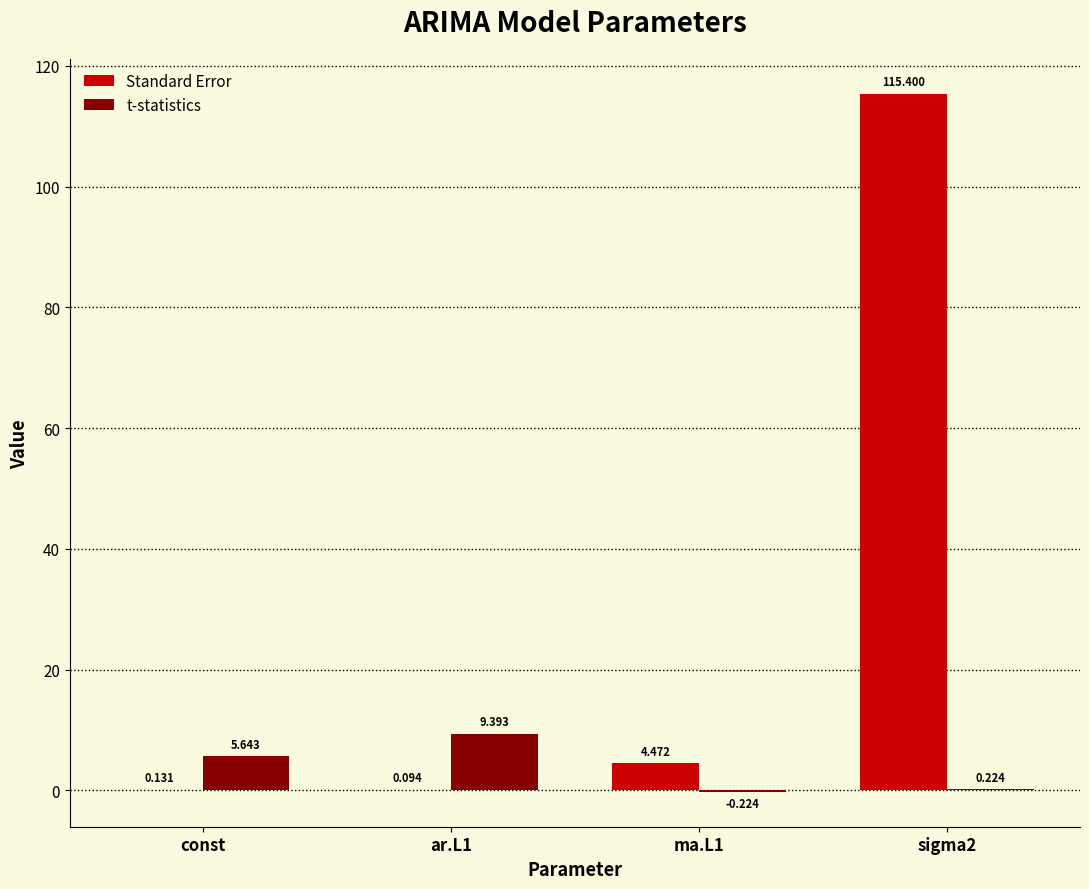

Which series has the largest total across all categories?

Standard Error